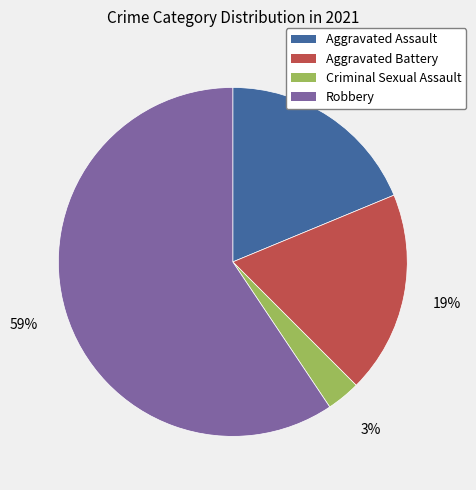

Do Aggravated Assault and Aggravated Battery together represent more than half of the pie?

No